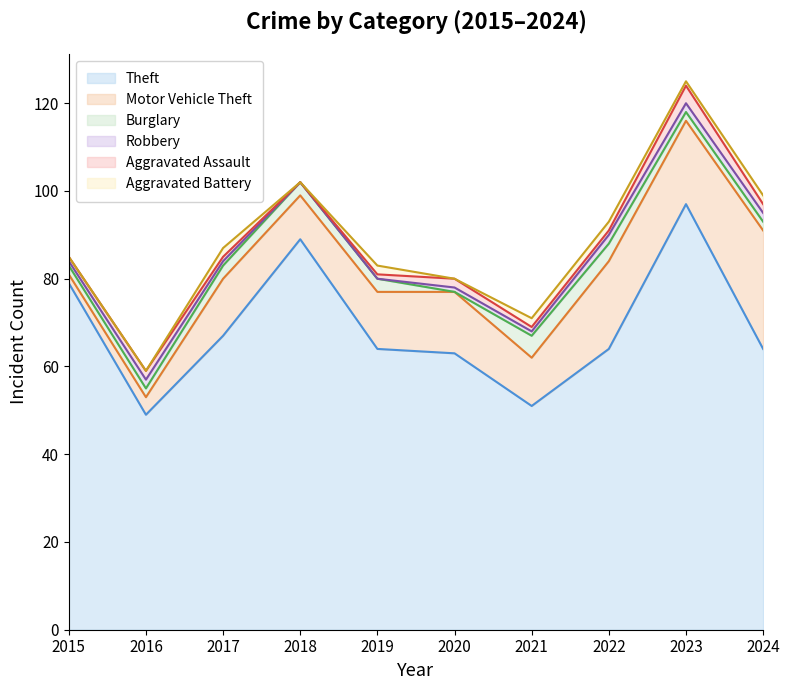

Between which two adjacent categories do Aggravated Assault and Burglary first intersect?

2019 and 2020